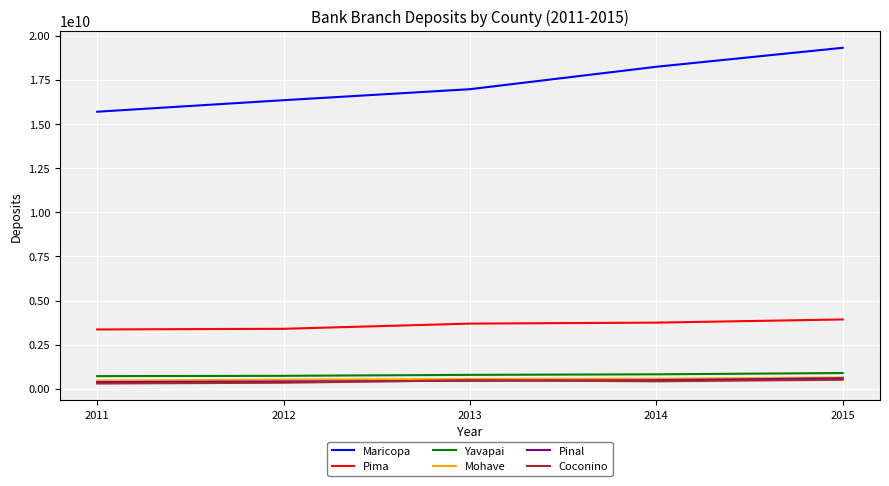

What is the highest value of the Mohave series?

638618000